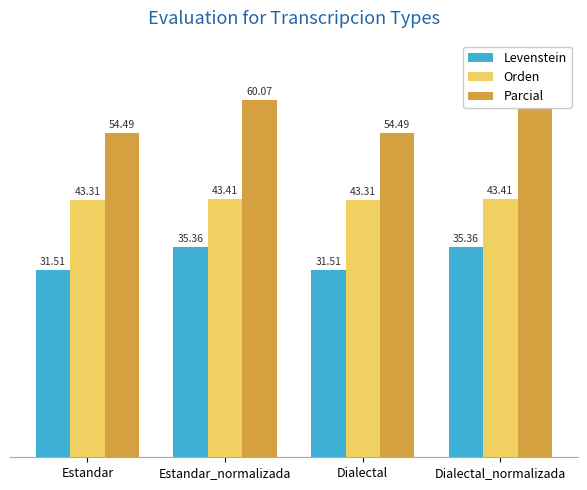

What are all the series names shown in the legend?

Levenstein, Orden, Parcial